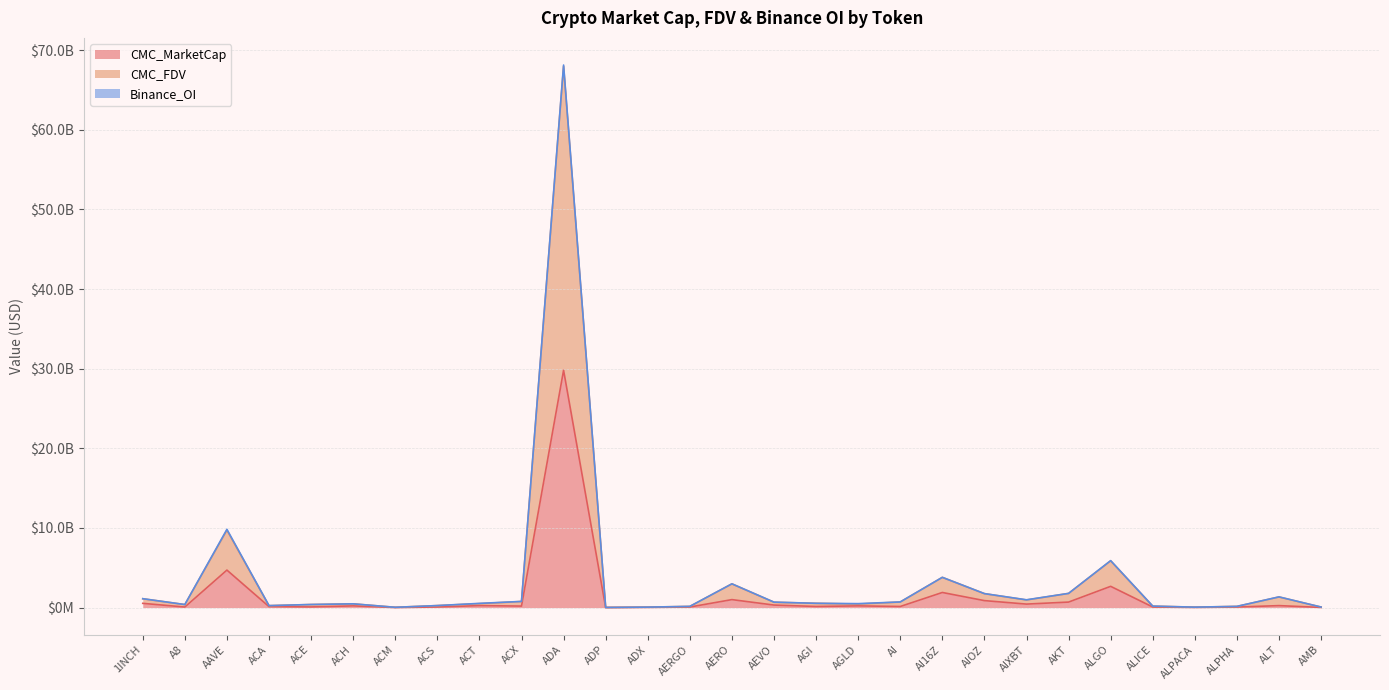

Where is the first local minimum for CMC_MarketCap?

A8